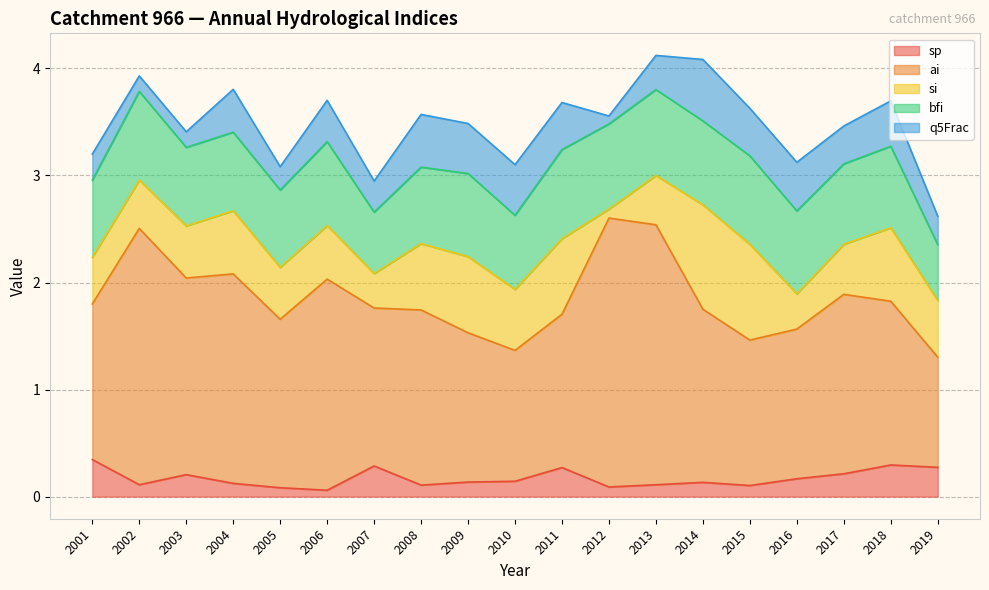

At which label is q5Frac closest to 0?

2012